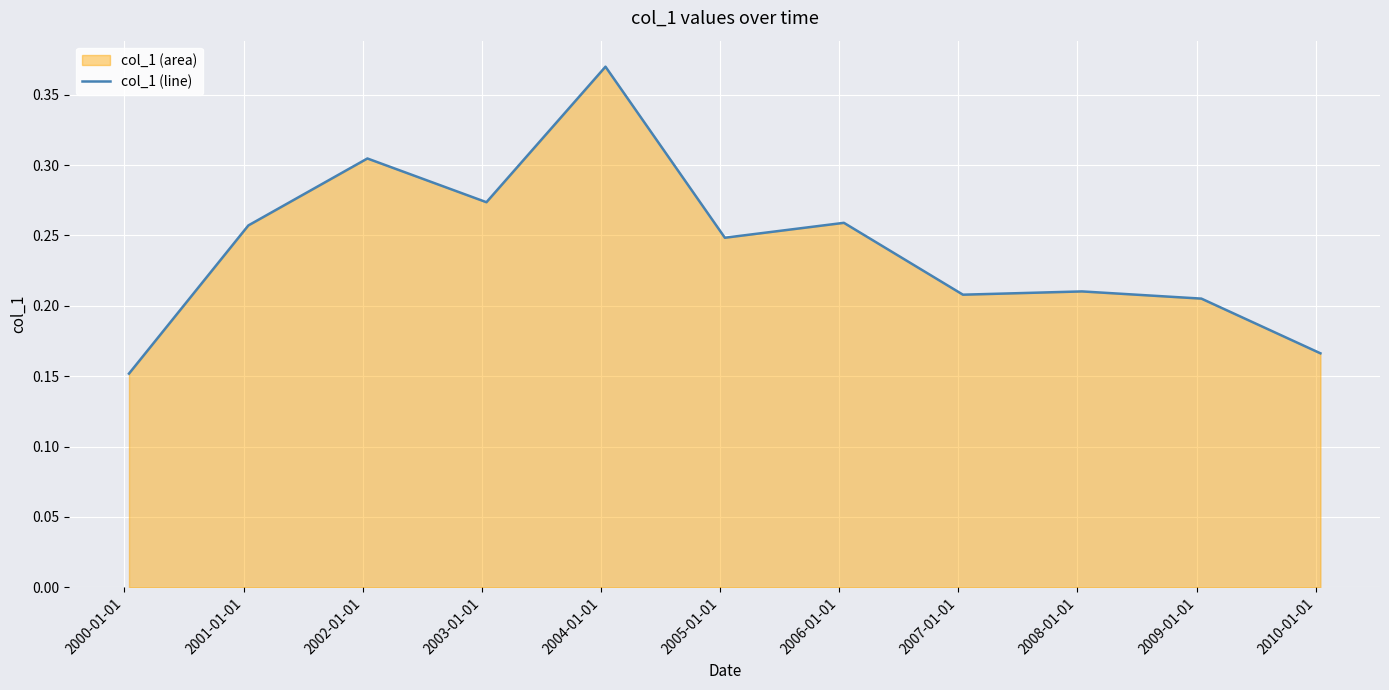

How many interior local valleys (lower than both neighbors) does the data have?

3